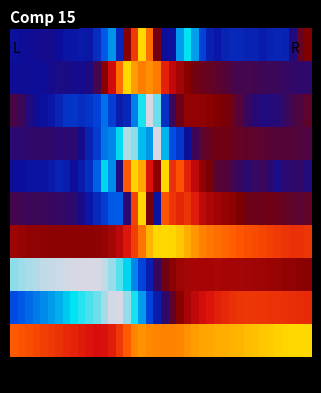

At which category is the sum across all series the highest?

20